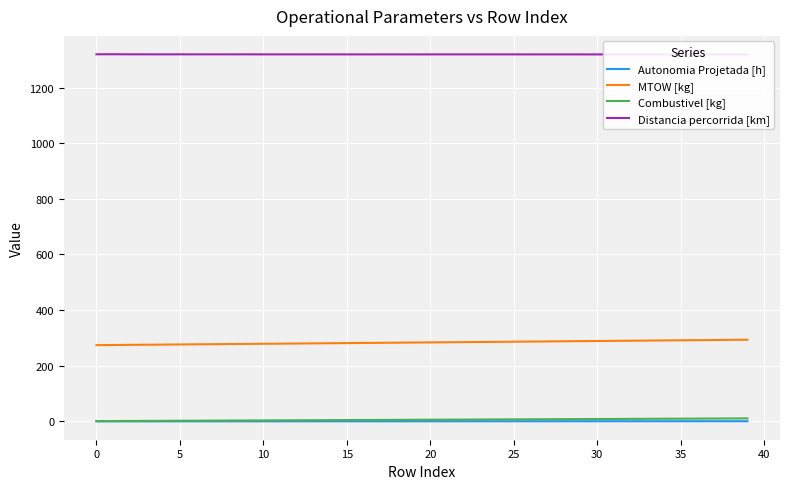

True or false: Combustivel [kg] has more than 1 interior local peaks.

False